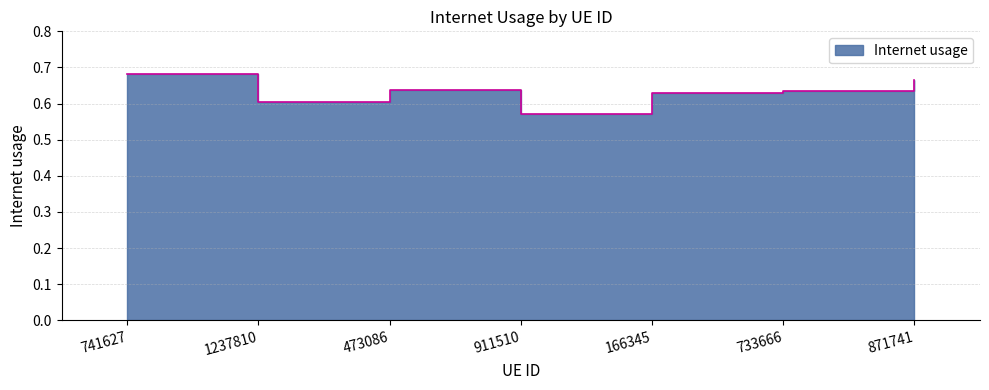

Reading left to right, extract all data points from this chart.

0.7	0.6	0.6	0.6	0.6	0.6	0.7